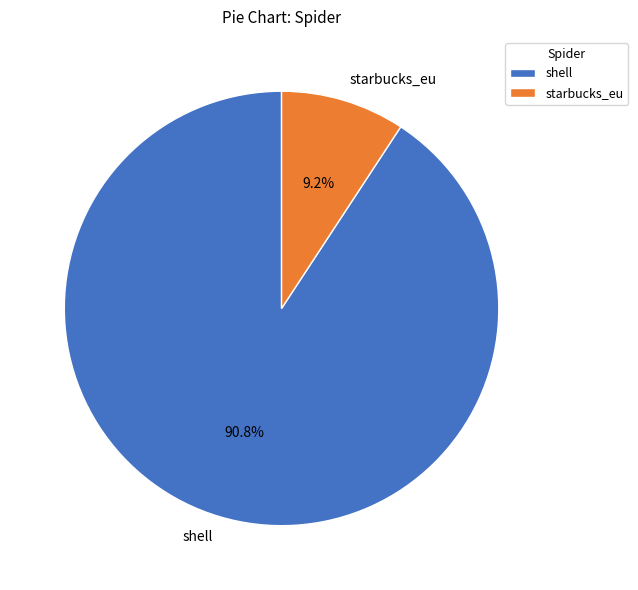

How much of the chart is everything except starbucks_eu?

90.8%